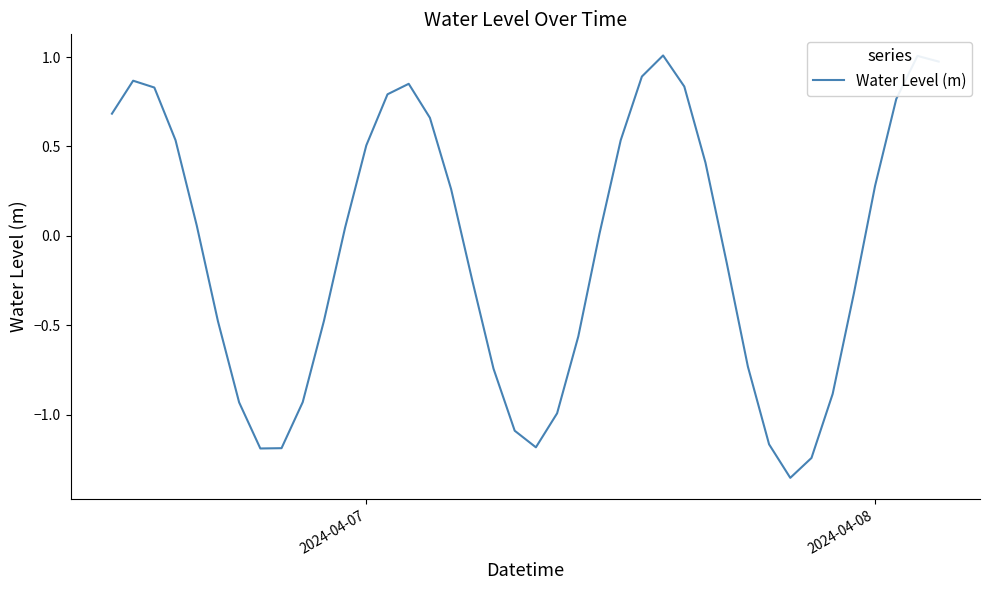

What is the maximum value shown in the chart?

1.0